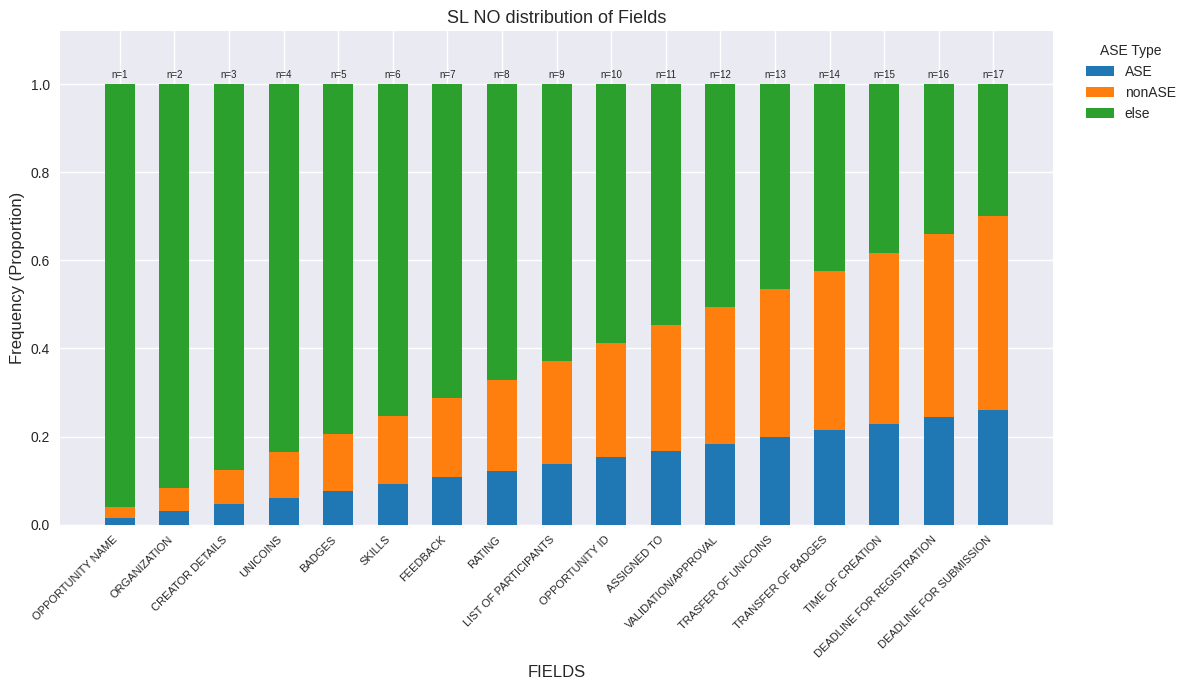

The else series shows 0.4 at LIST OF PARTICIPANTS. True or false?

False